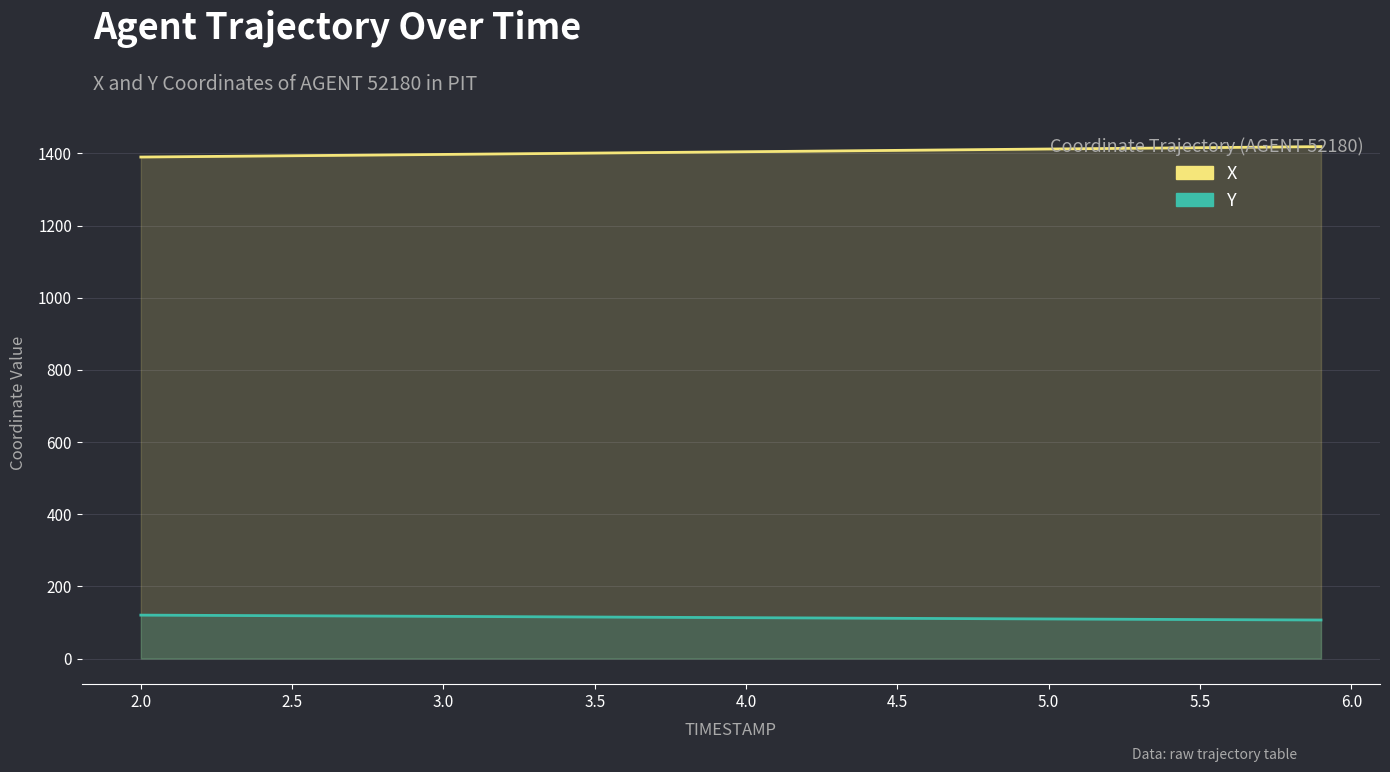

Is the value of Y at 4.0 greater than the value of X at 39?

No